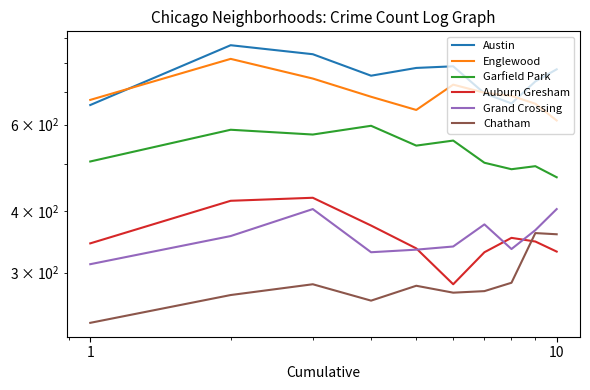

The Garfield Park series shows 1053 at 0.1. True or false?

False